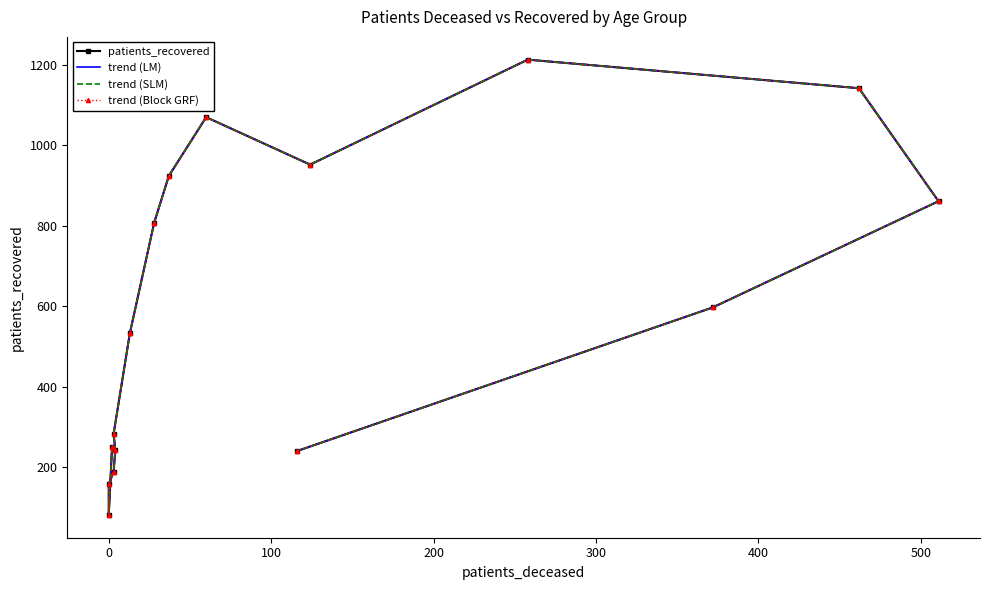

Count the number of categories in the chart.

16